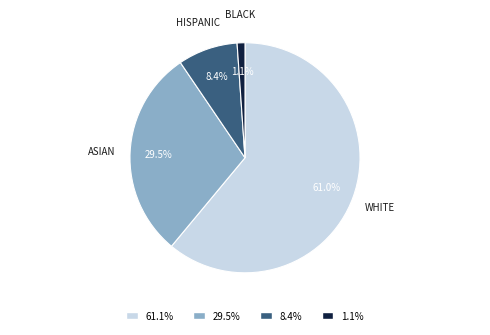

How many segments does this pie chart have?

4